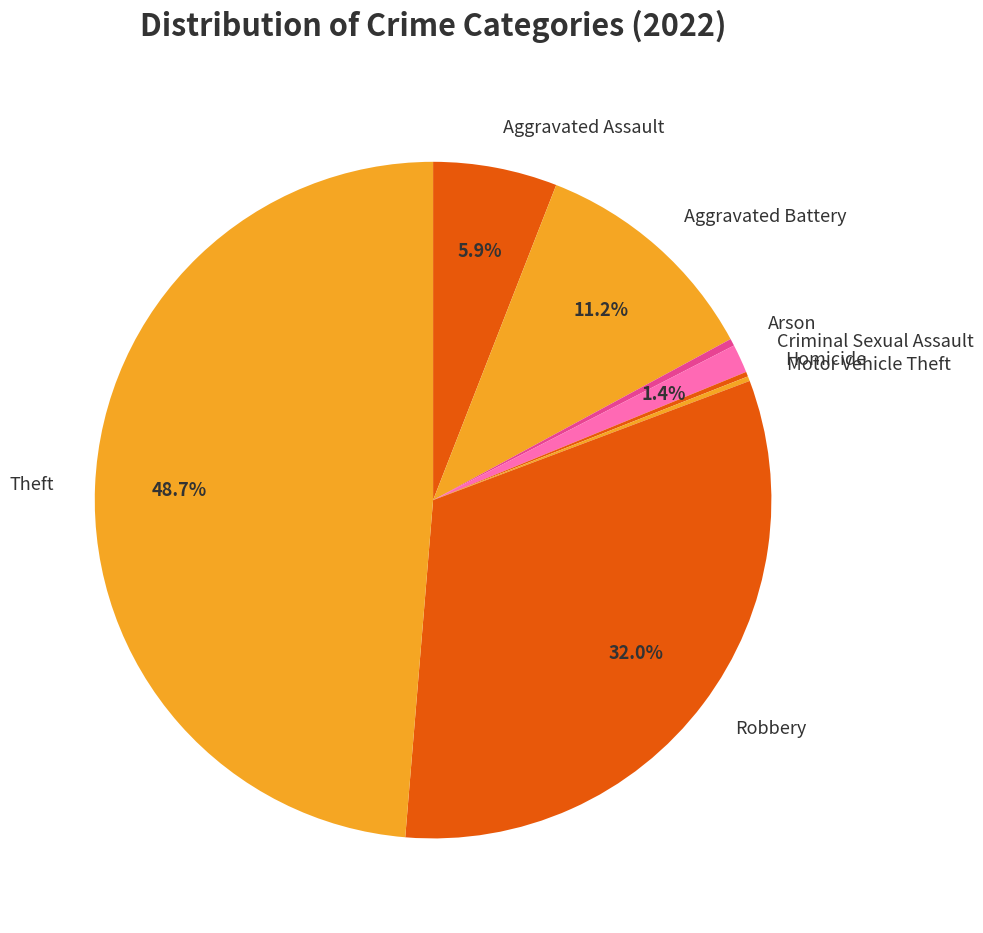

Which category has the biggest portion of the pie?

Theft